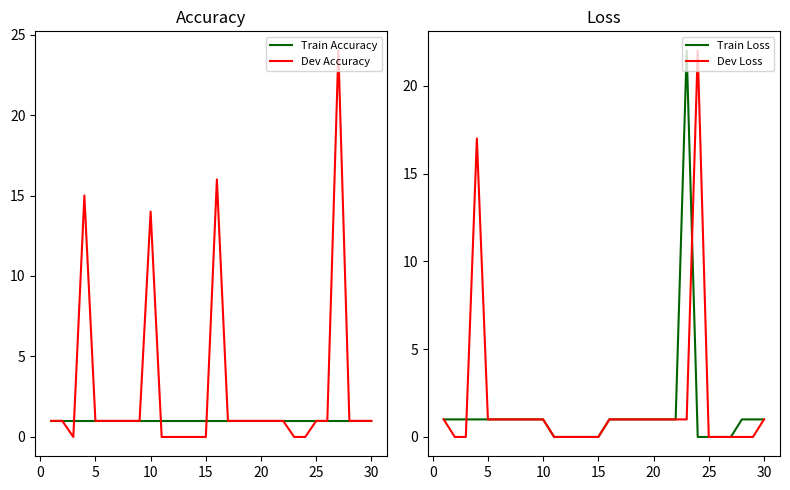

How many positive values does the Dev Accuracy series have?

22